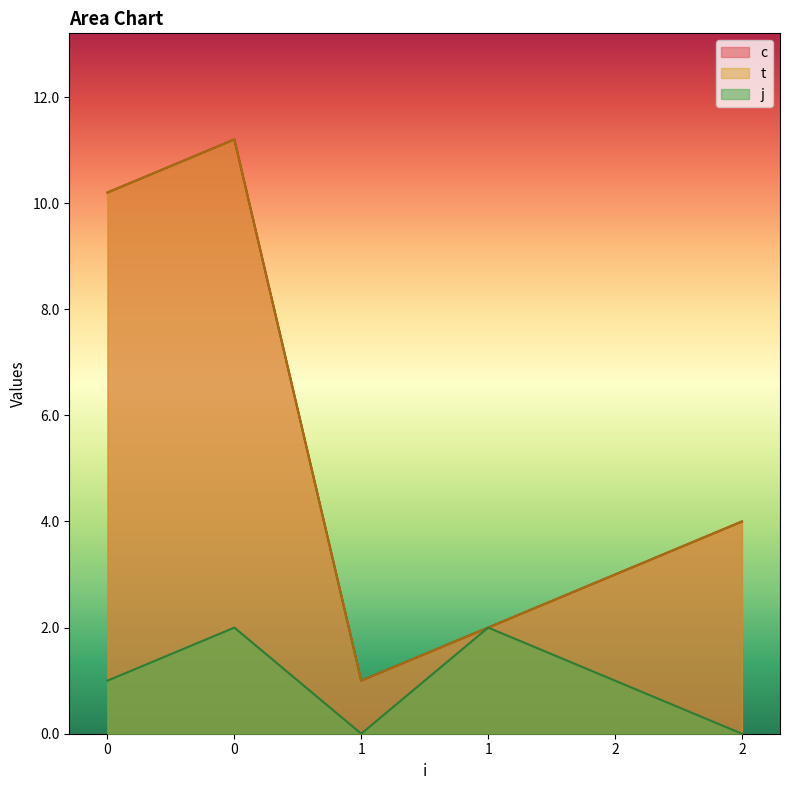

Does the chart display data point markers on the line(s)?

No